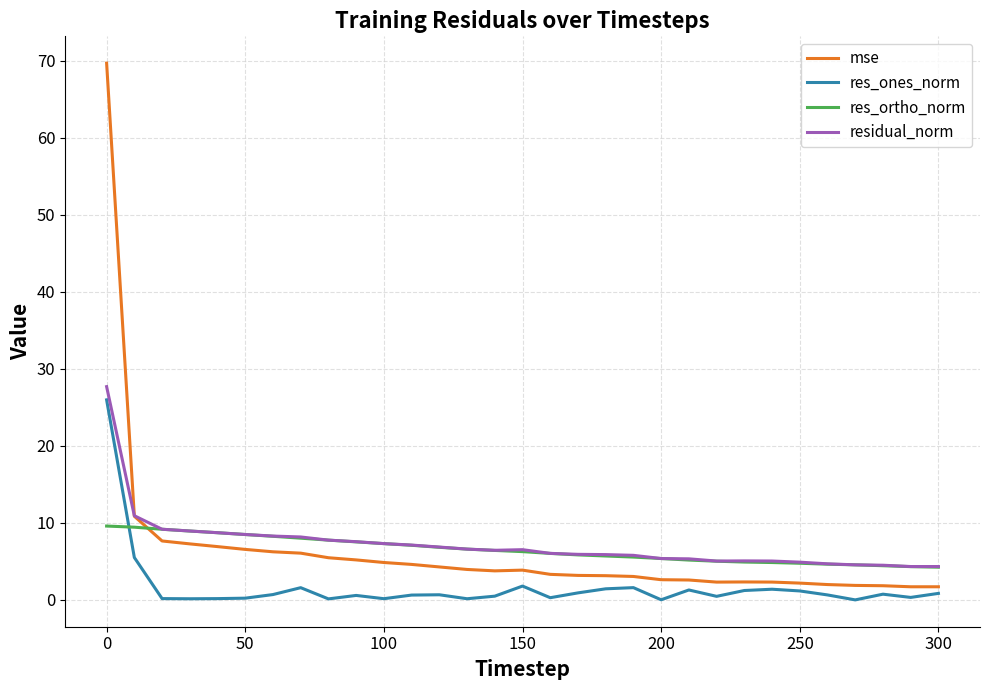

True or false: mse and res_ortho_norm intersect in this chart.

True